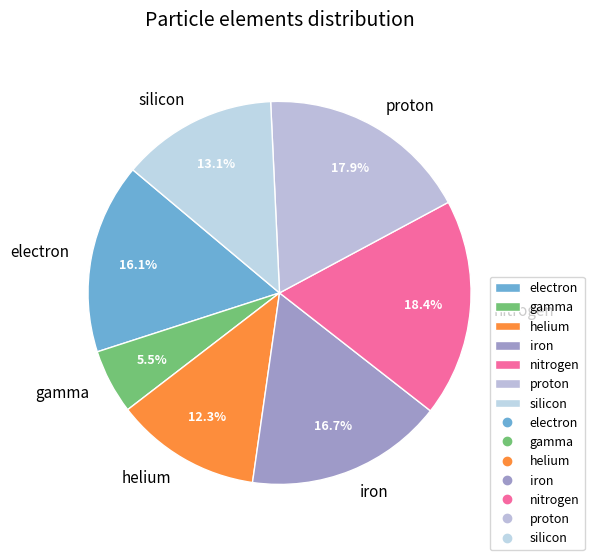

Do iron and proton together represent more than half of the pie?

No